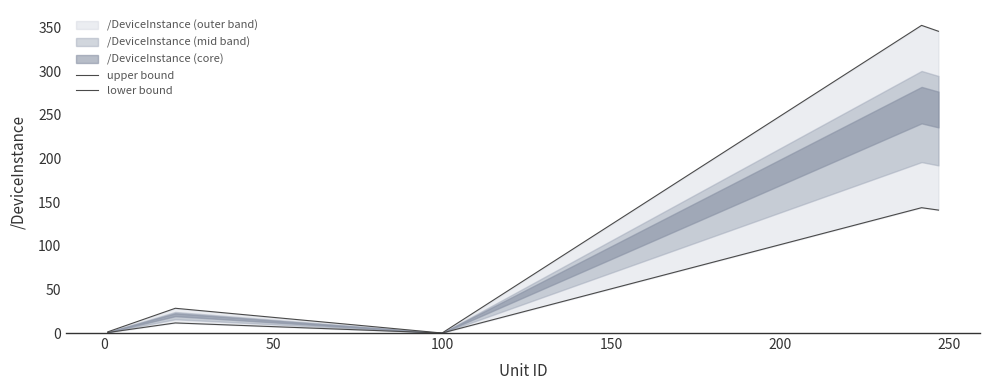

True or false: upper bound and lower bound cross at least once.

False